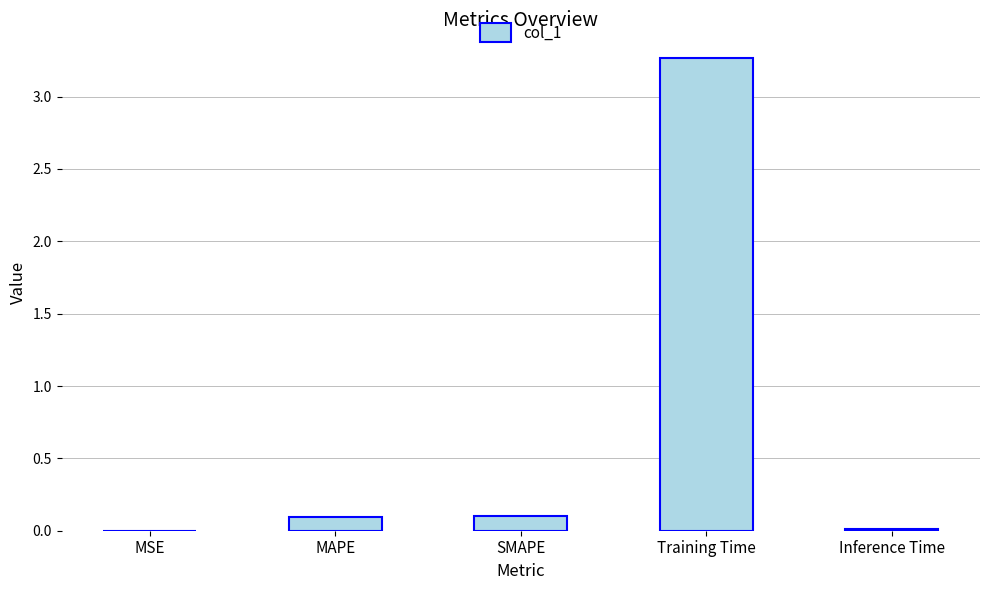

The value at Inference Time is 0.0. True or false?

True